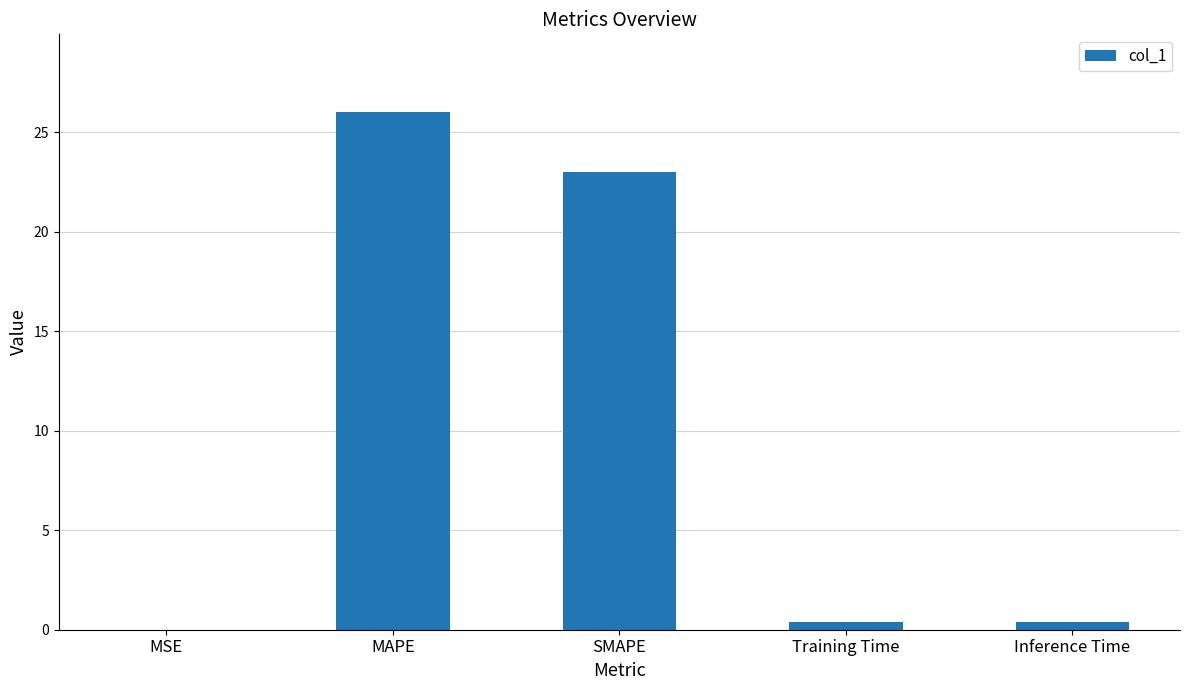

What is the change in value from MSE to MAPE?

+26.0